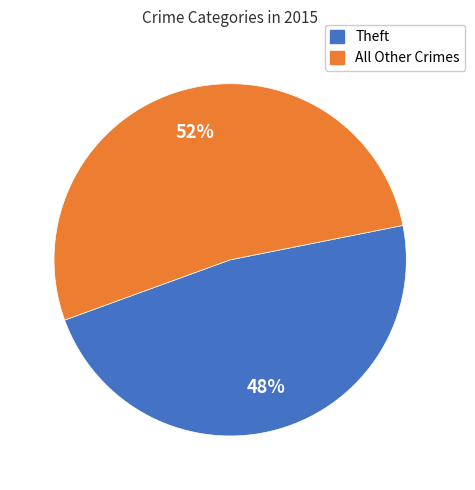

To the nearest percent, what is the average slice percentage?

50%